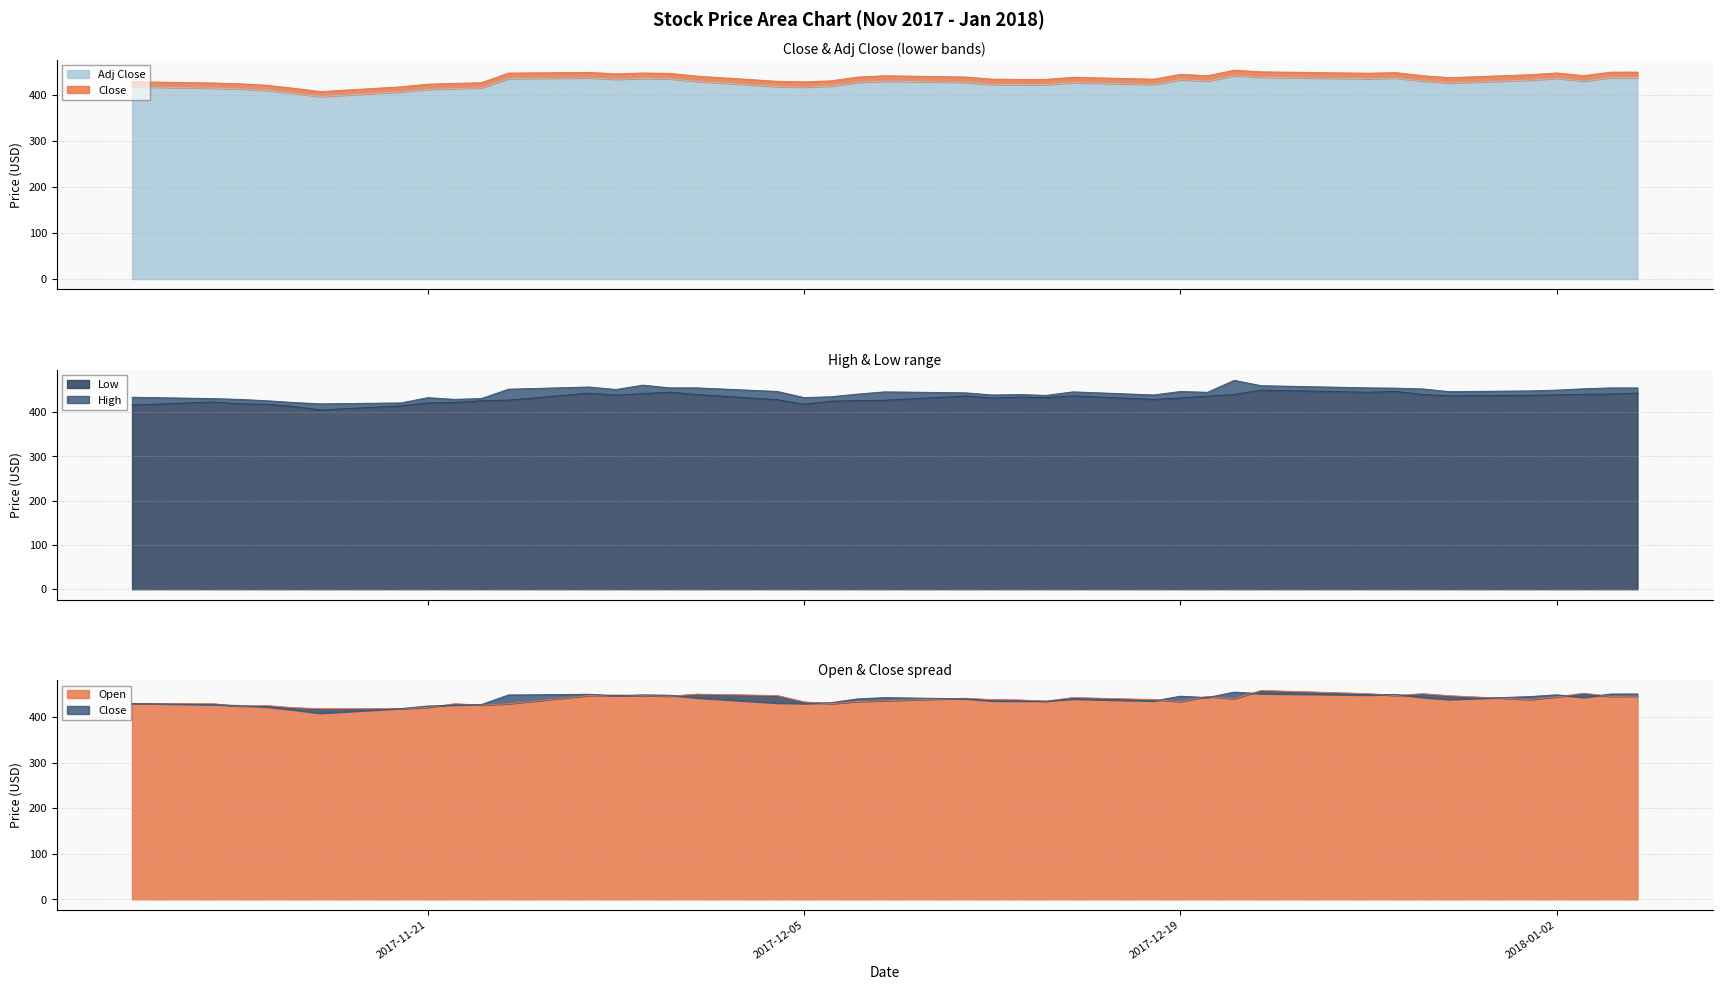

What is the minimum value shown in the chart?

397.2